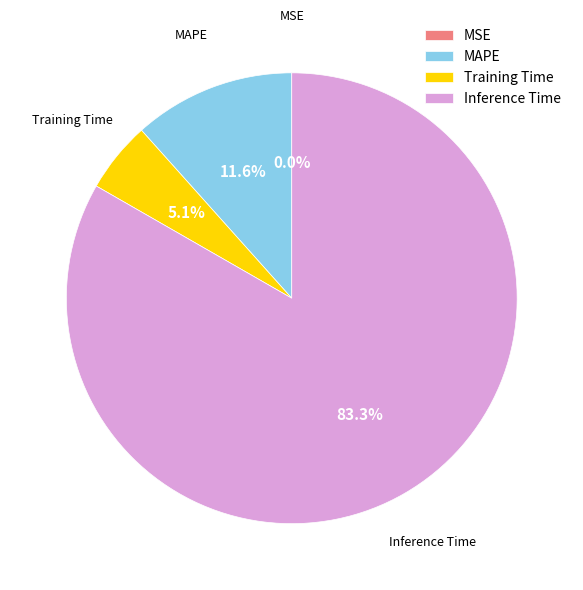

What is the total percentage of MAPE and Training Time?

16.7%